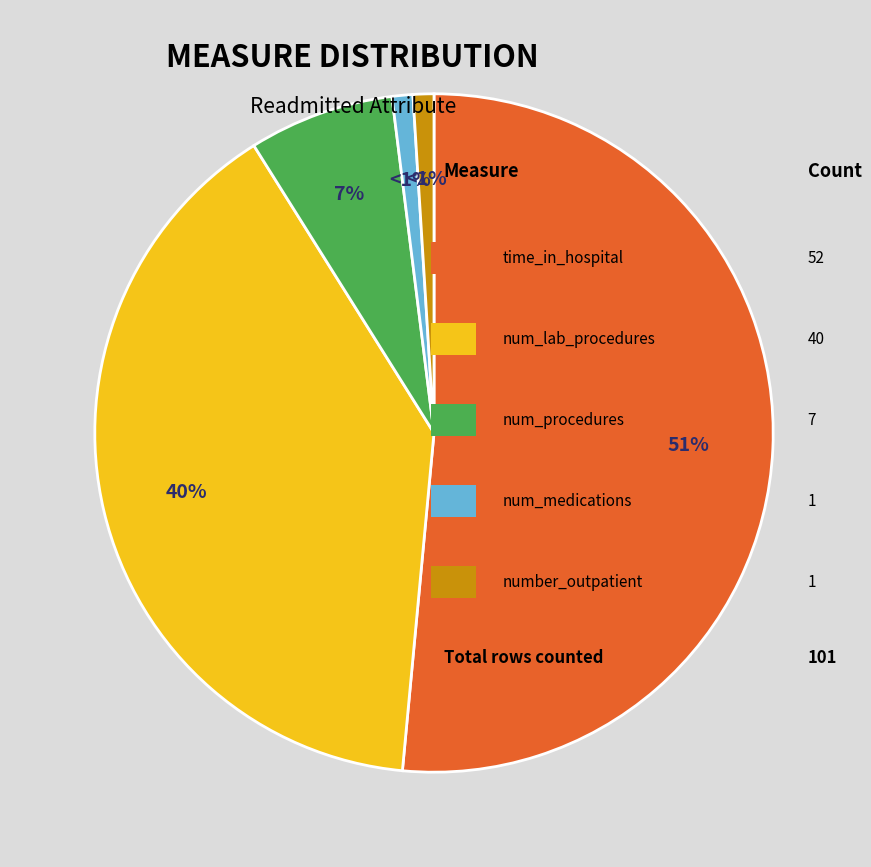

How many slices are in this pie chart?

5